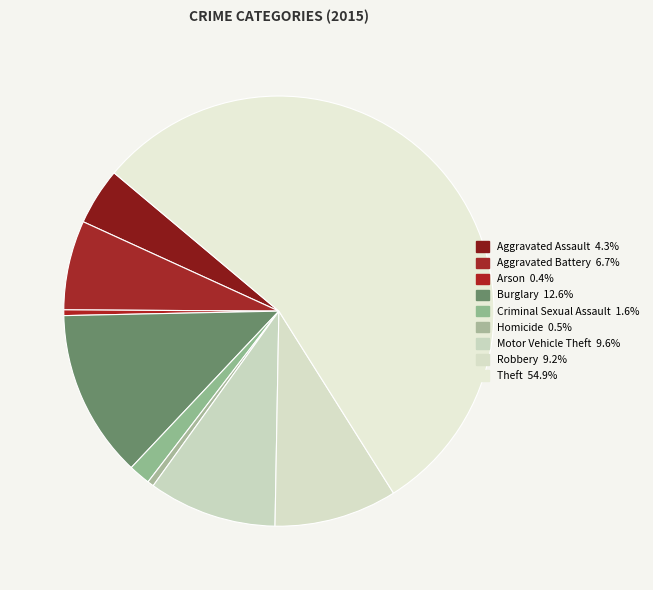

How many segments does this pie chart have?

9